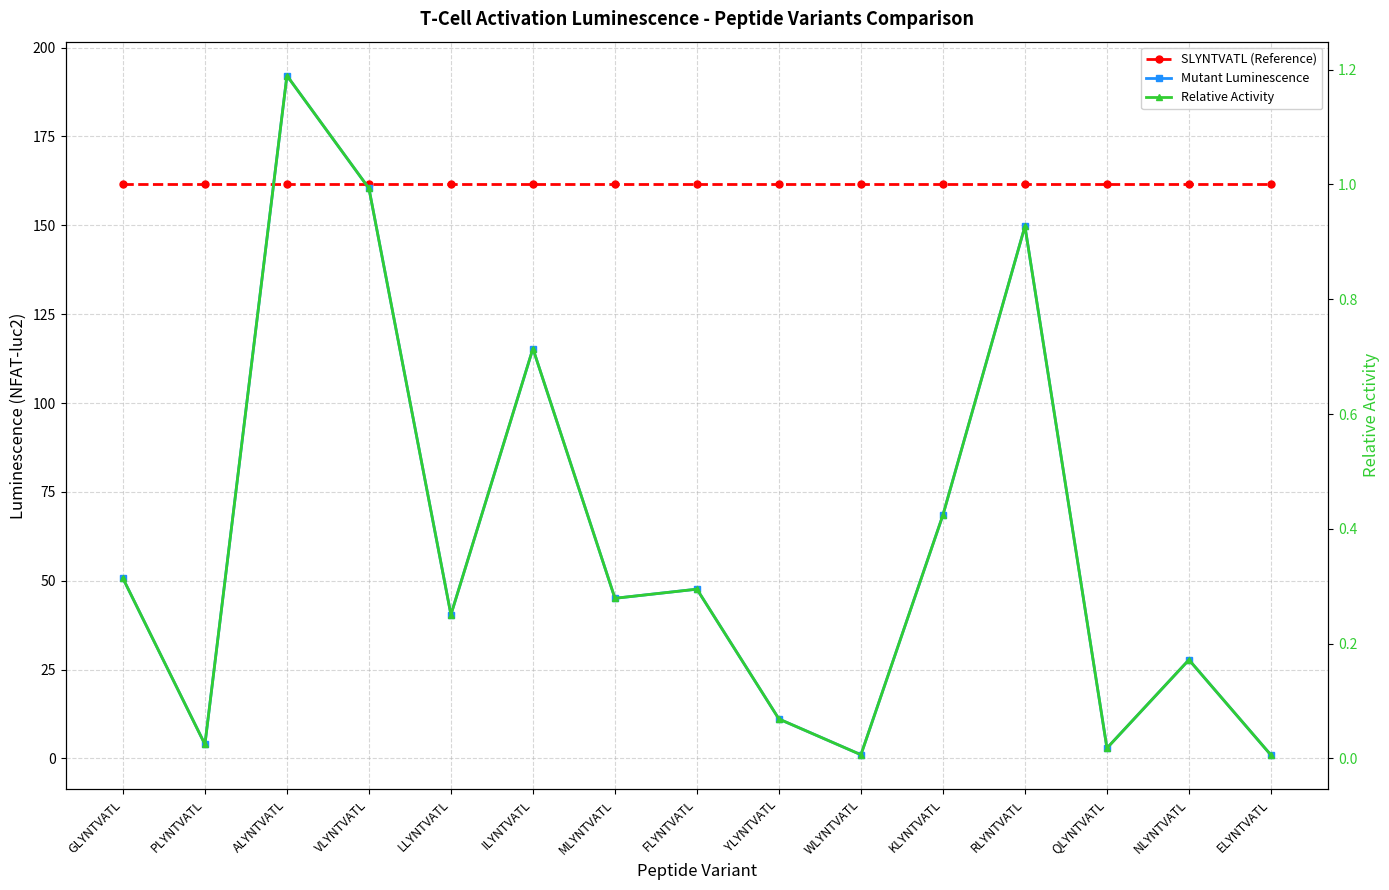

At RLYNTVATL, list the series in order from largest to smallest.

SLYNTVATL (Reference), Mutant Luminescence, Relative Activity